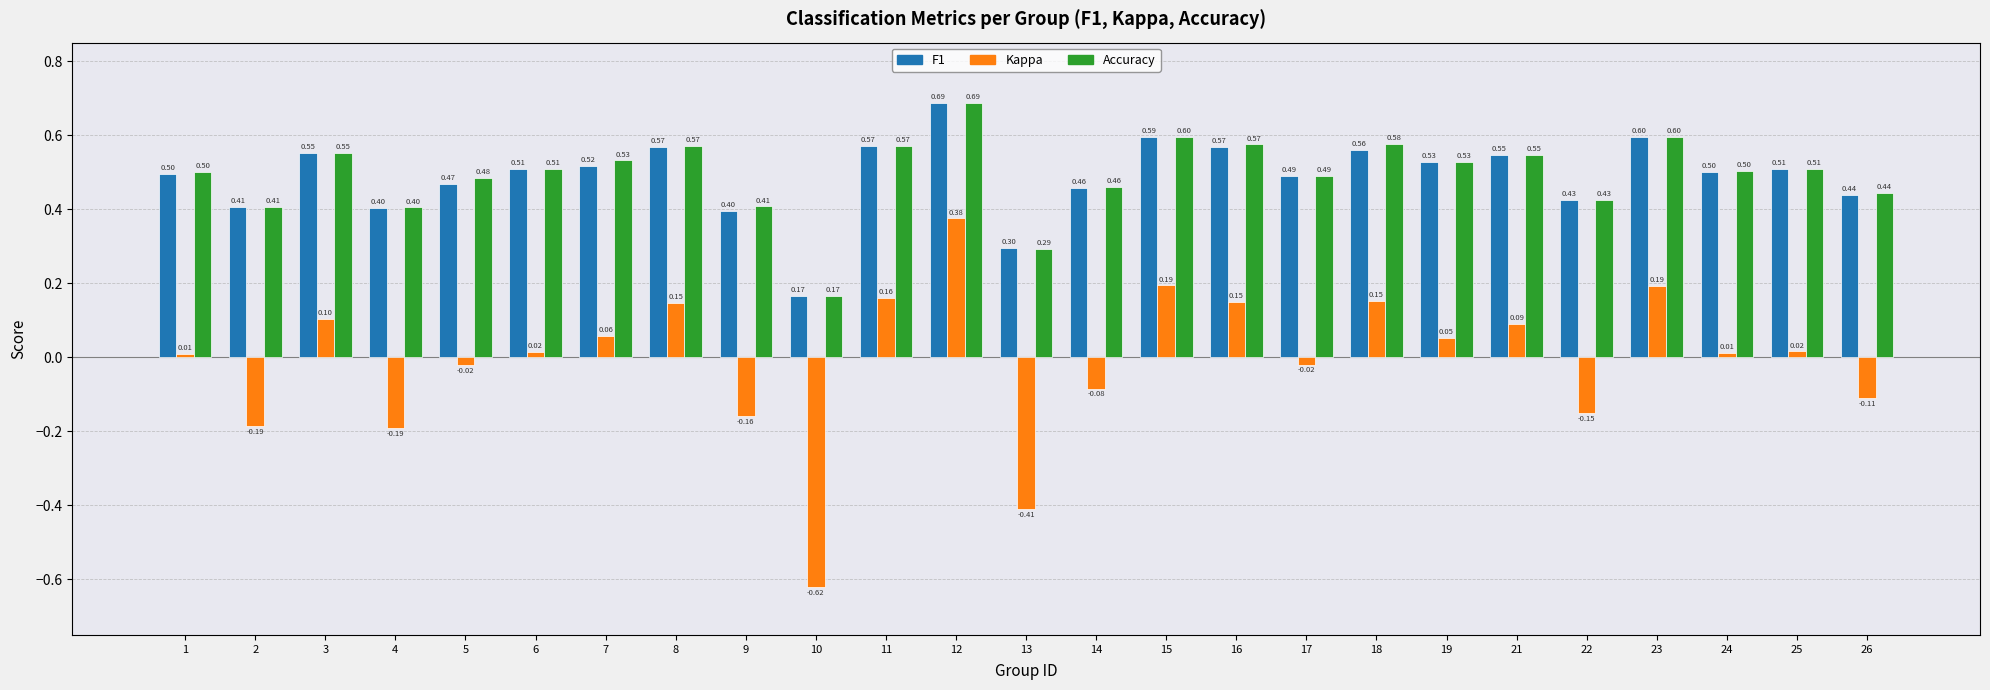

What is the spread (max minus min) of values at 24?

0.5